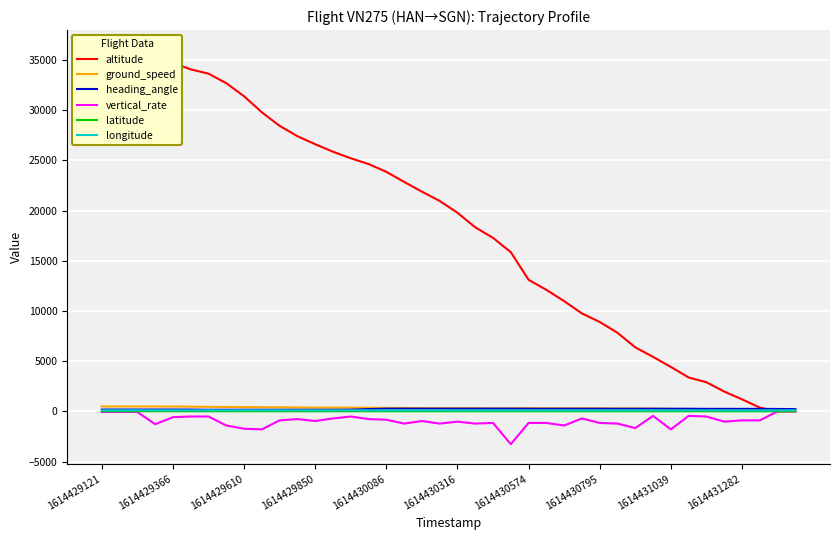

Between 1614429121 and 37, which series saw the biggest shift?

altitude